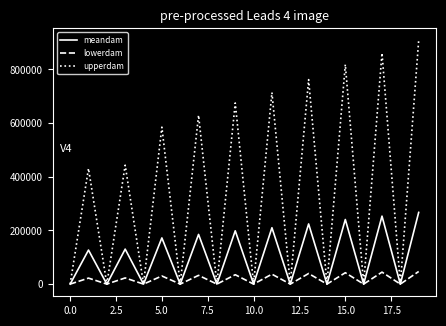

What is the difference between the second highest and second lowest values in the upperdam series?

861099.2